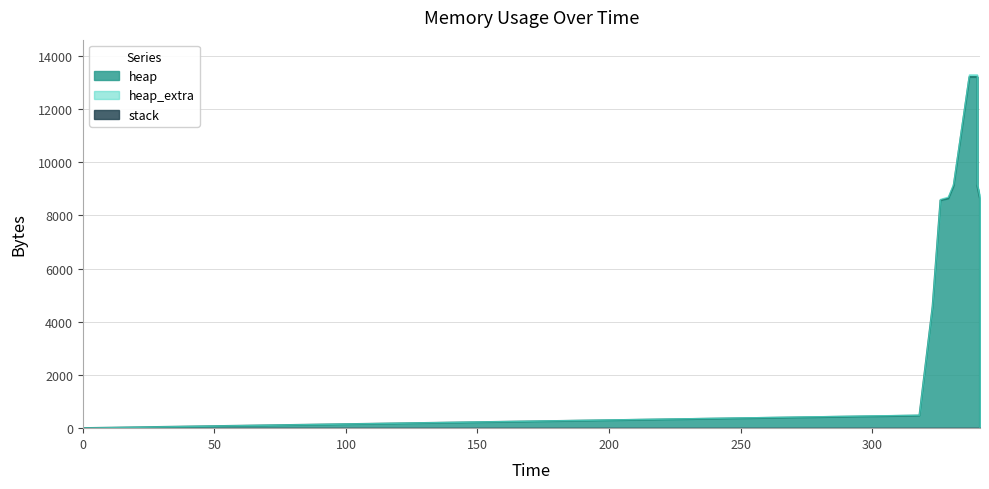

Which series changed the most between 329 and 337?

heap